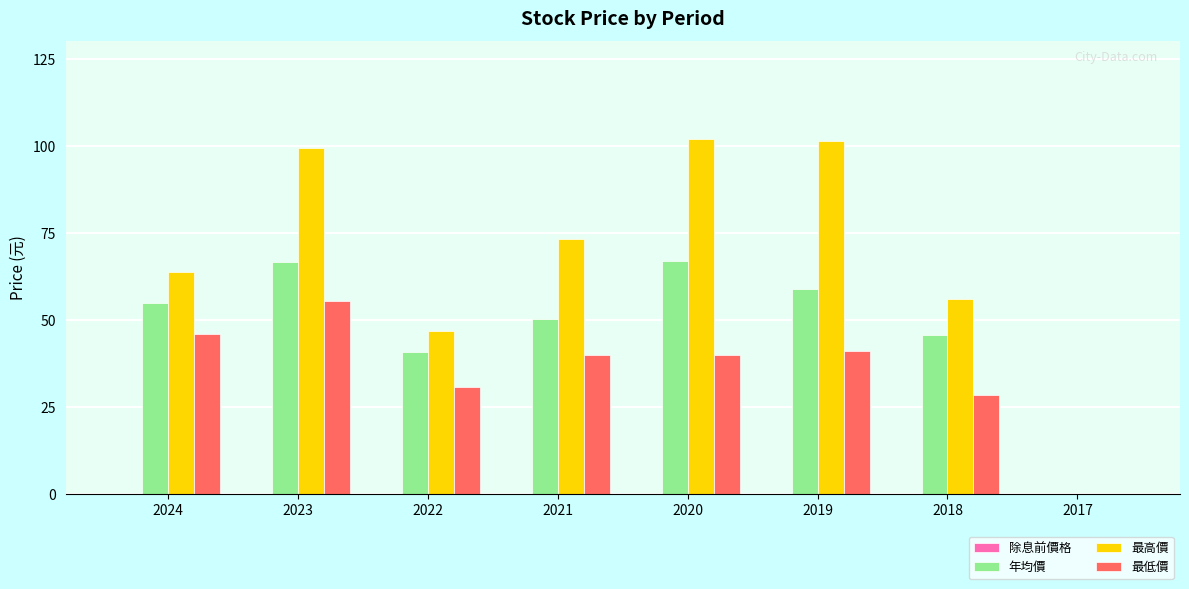

Is it true that 年均價 equals 54.9 at 2024?

True